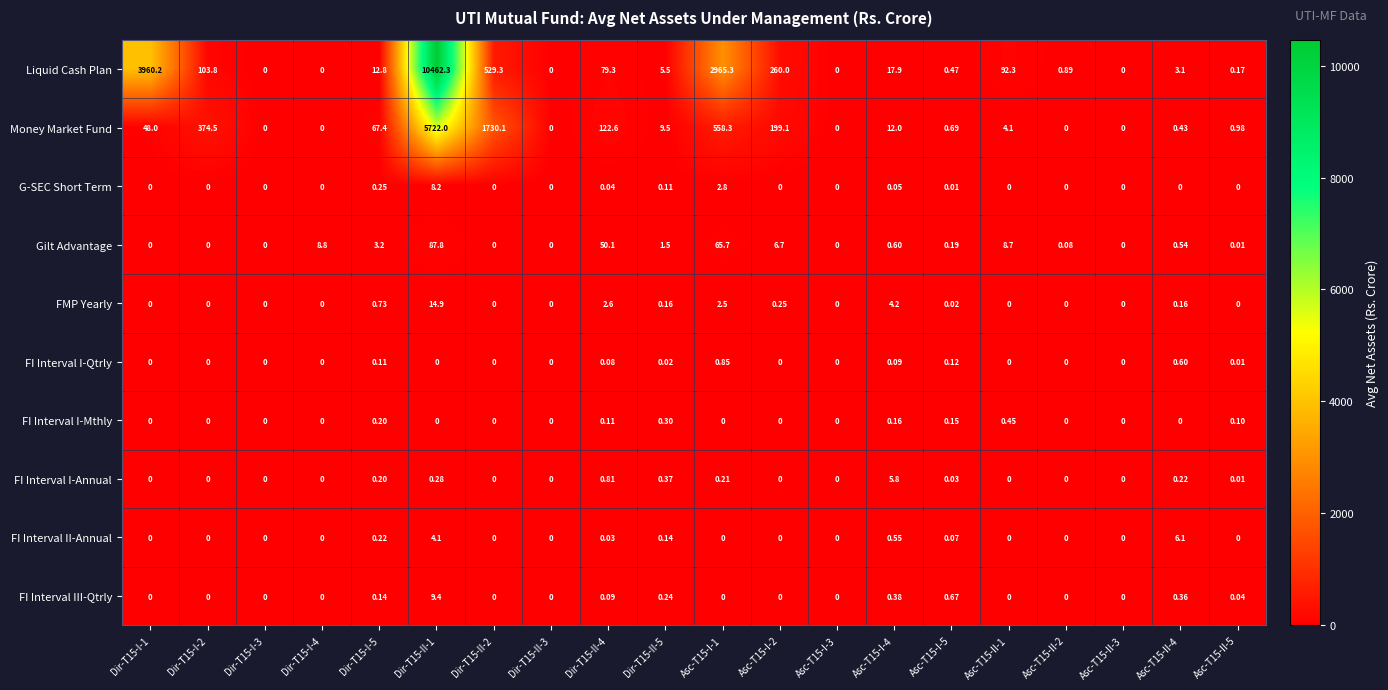

Which series changed the most between Dir-T15-II-1 and Asc-T15-I-5?

Liquid Cash Plan